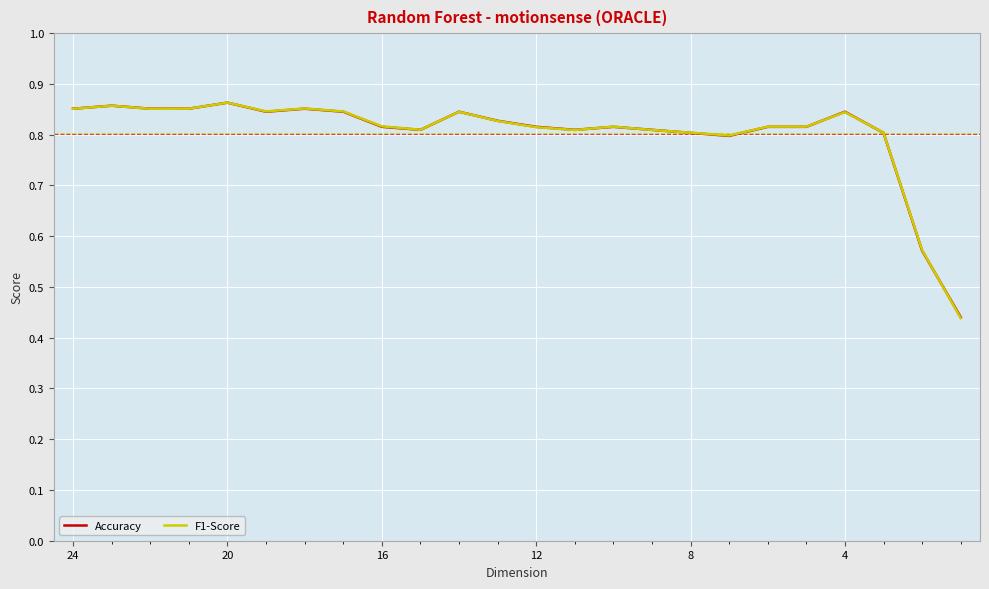

Is the value of Accuracy at 10 greater than the value of F1-Score at 20?

No